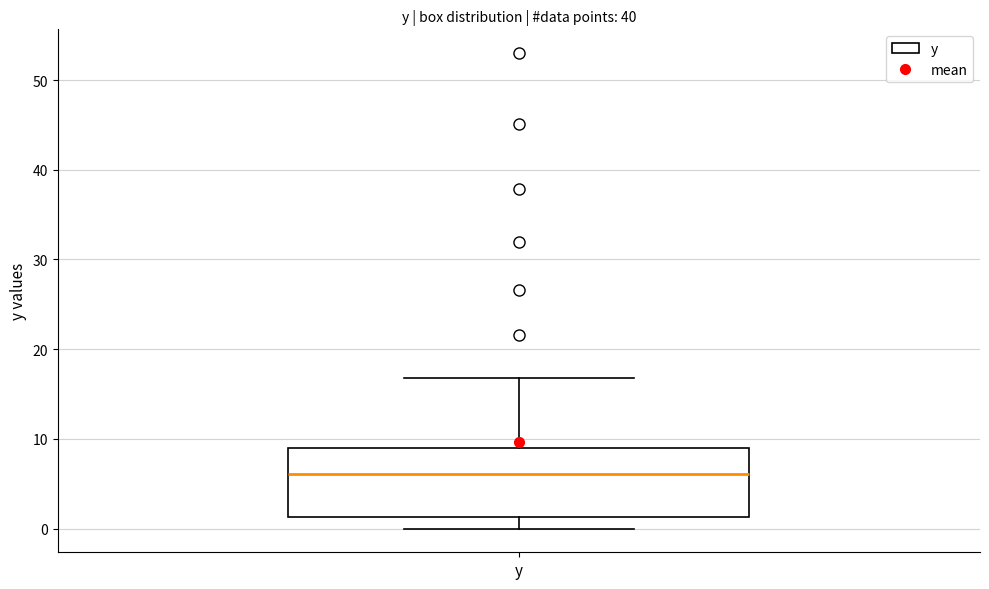

Transcribe this box plot: give where the median line is, the range the box spans, and where the two whiskers end, as read against the y-axis. The values are not printed on the chart, so give them approximately, as read against the axis.

median 6, box 1 to 9, whiskers 0 to 17